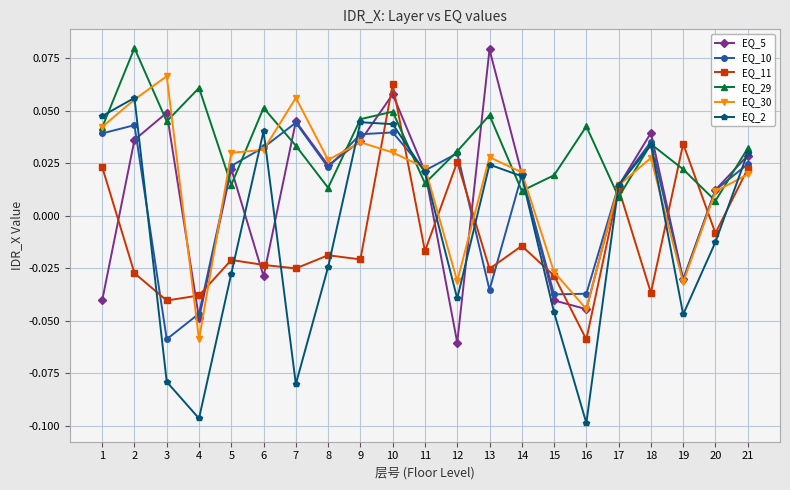

At which label does EQ_30 reach its peak?

3